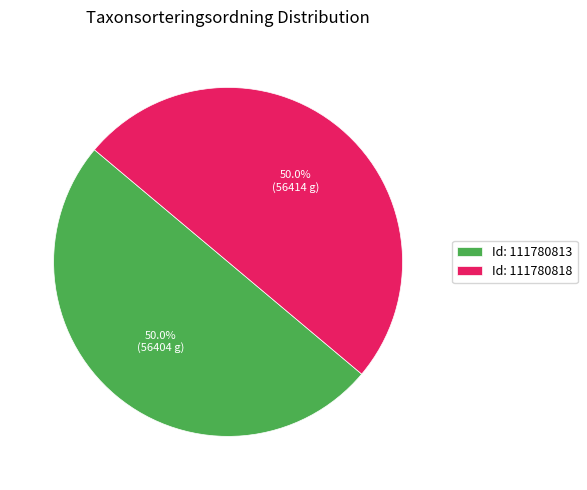

What is the ratio of the value at Id: 111780818 to the value at Id: 111780813?

1.0